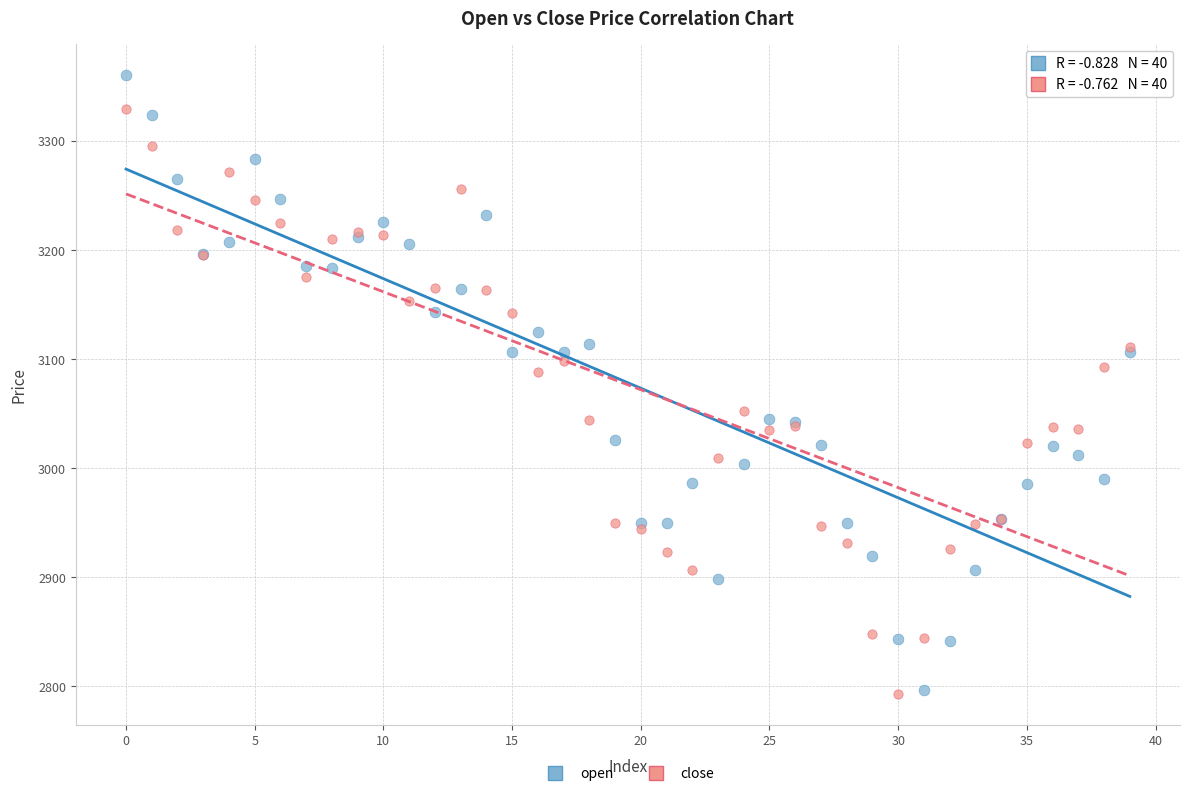

In the close series, what Y value is closest to 3061?

3052.1